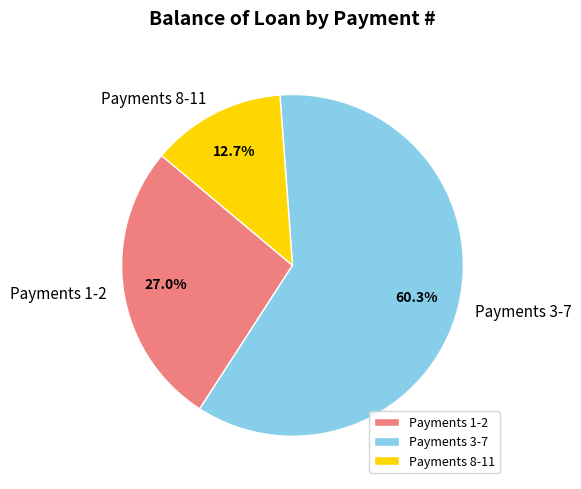

To the nearest percent, what is the average slice percentage?

33%